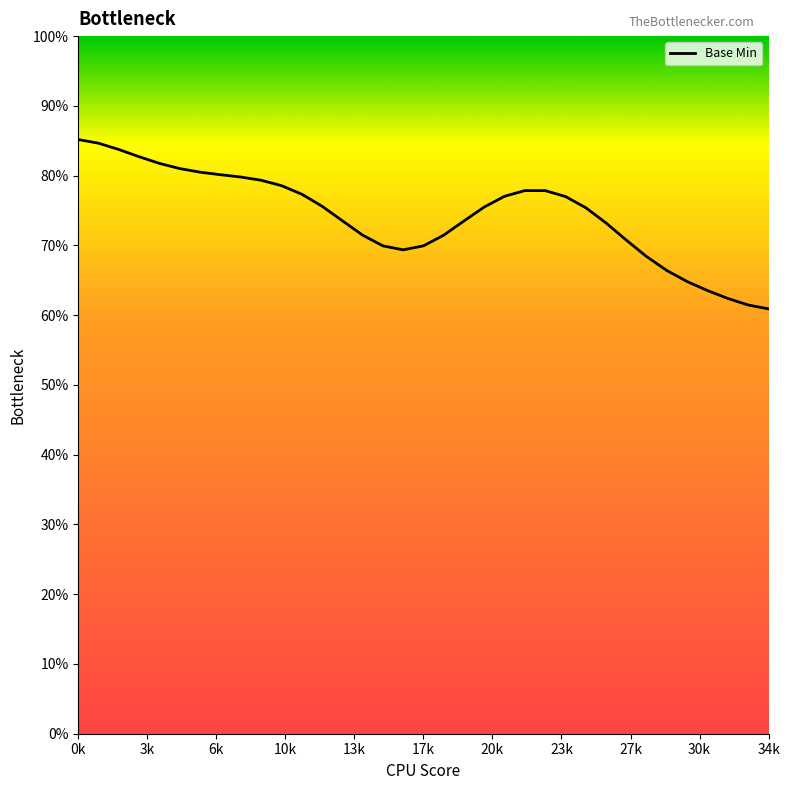

What is the difference between the maximum and minimum values?

24.3